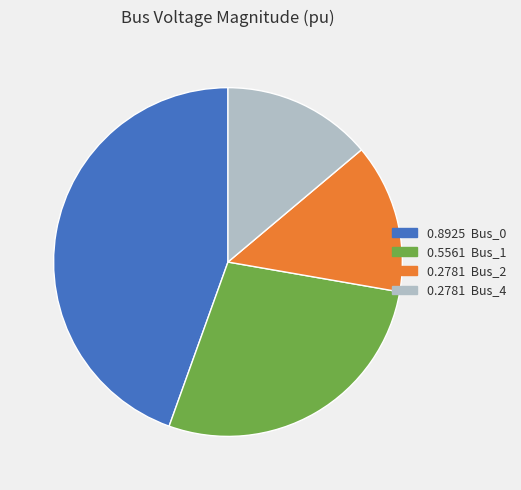

Is there any slice that represents more than half of the pie?

No